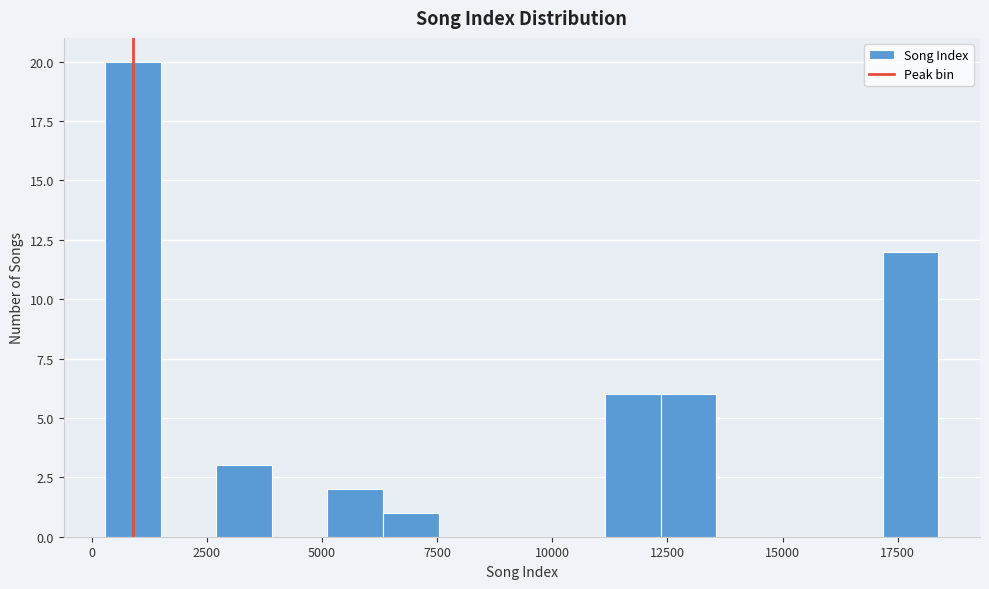

Around what value on the x-axis is the tallest bar? Give the approximate position of its centre, as read against the axis.

1000